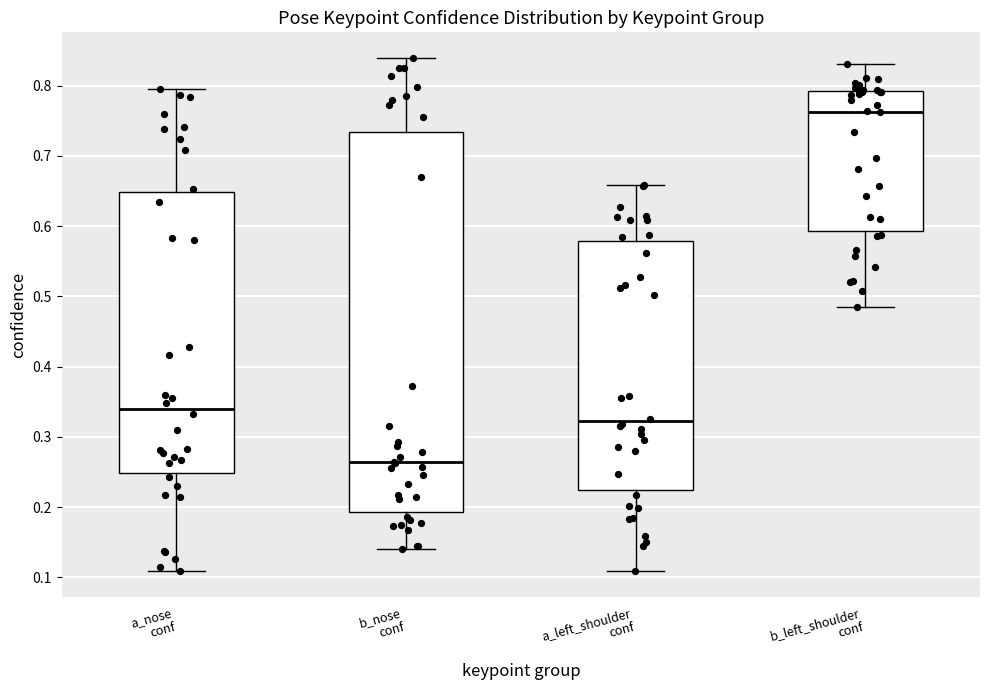

Reading left to right, transcribe this box plot: for each box, give where its median line is, the range the box spans, and where its two whiskers end, as read against the y-axis. The values are not printed on the chart, so give them approximately, as read against the axis.

a_nose conf: median 0.34, box 0.25 to 0.65, whiskers 0.11 to 0.80
b_nose conf: median 0.26, box 0.19 to 0.73, whiskers 0.14 to 0.84
a_left_shoulder conf: median 0.32, box 0.22 to 0.58, whiskers 0.11 to 0.66
b_left_shoulder conf: median 0.76, box 0.59 to 0.79, whiskers 0.48 to 0.83